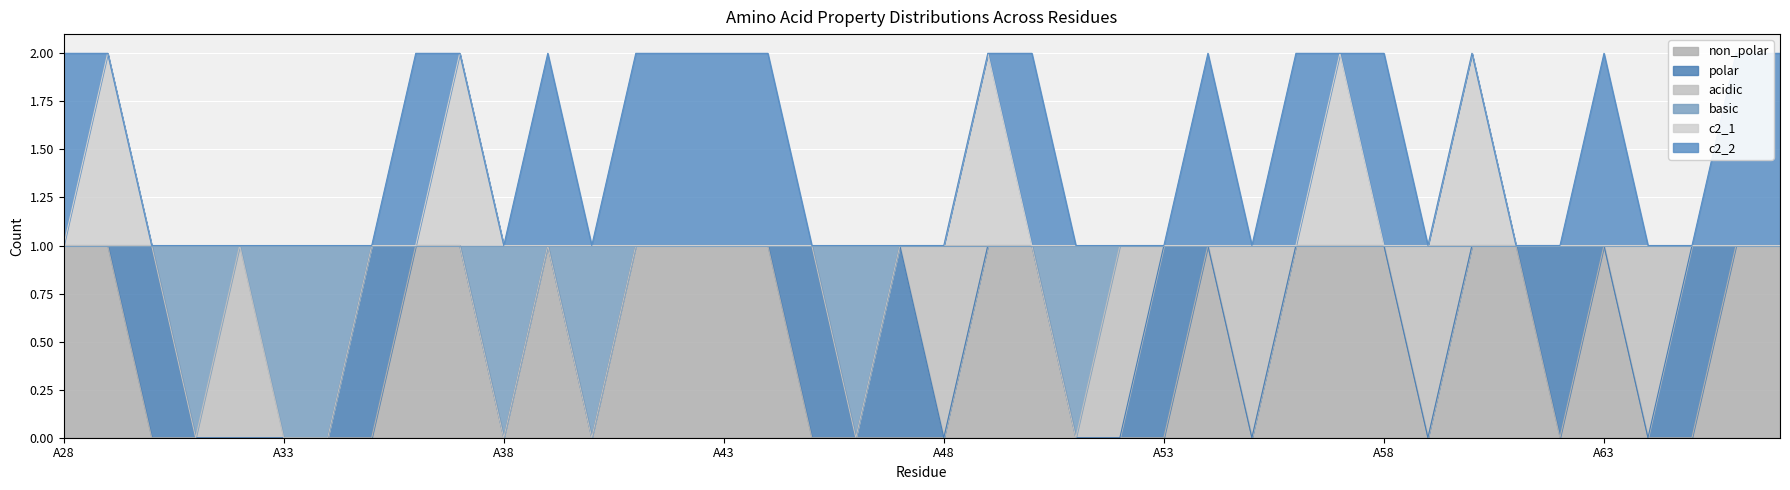

True or false: non_polar and basic cross at least once.

False